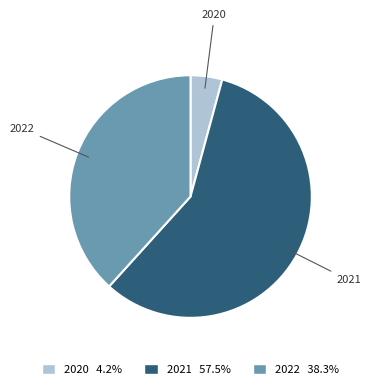

What is the largest slice in the pie chart?

2021